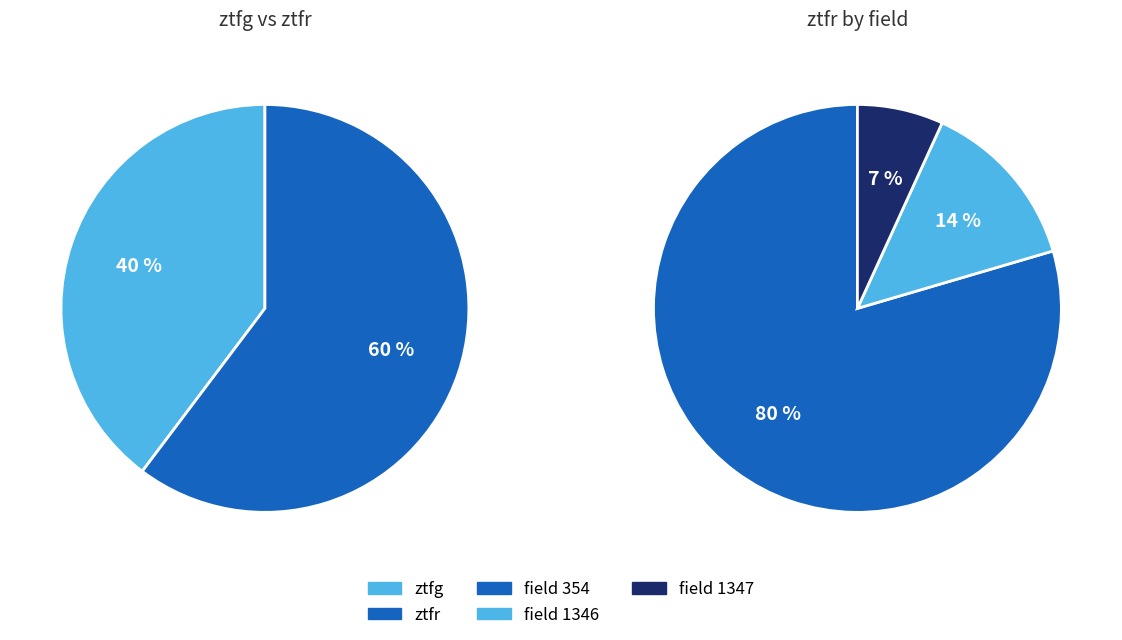

Rank the categories by value from highest to lowest.

ztfr, ztfg